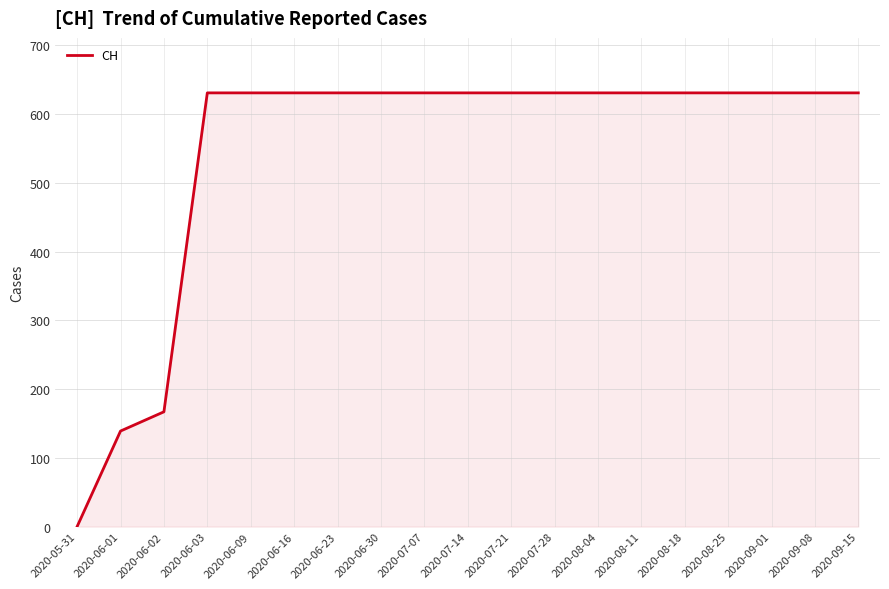

Approximately how many times larger is the value at 2020-06-09 compared to 2020-08-11?

1.0